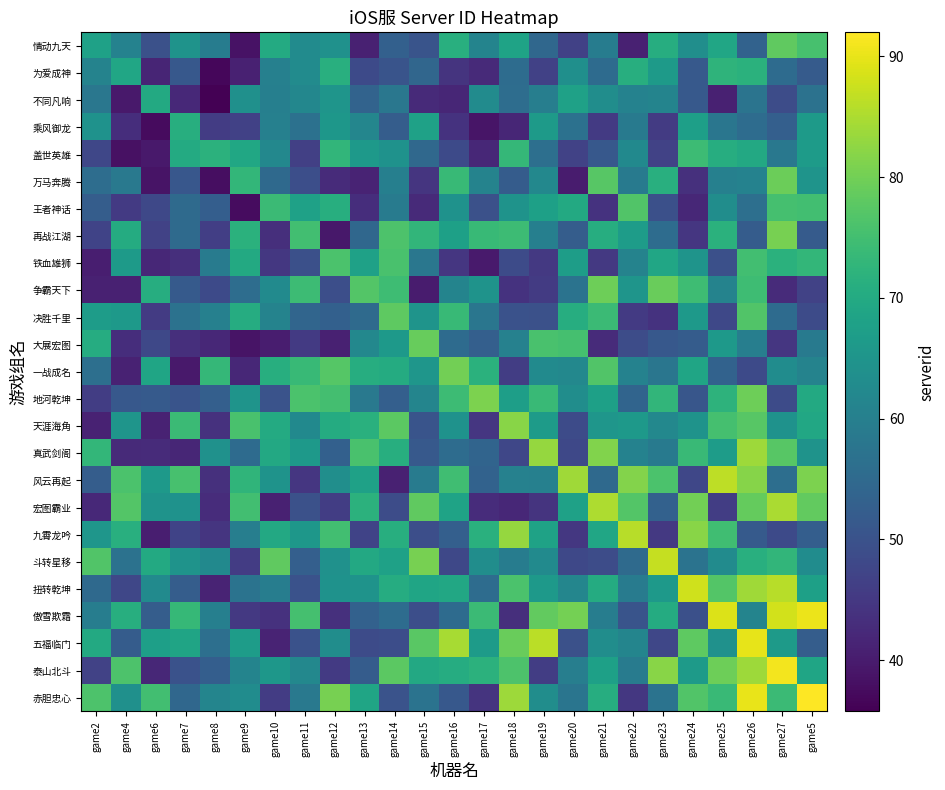

Which has a higher value, game16 or game14?

game16